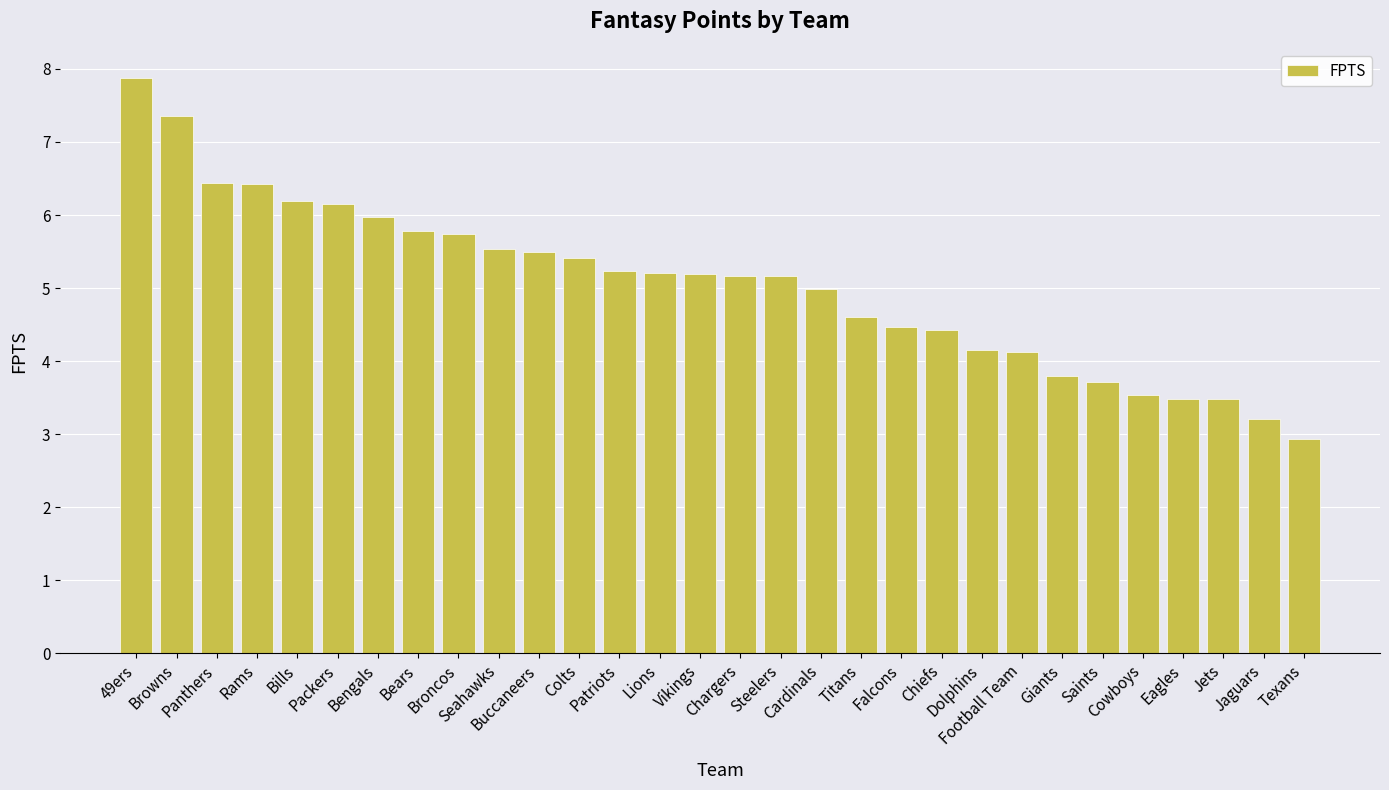

What is the greatest value displayed?

7.9